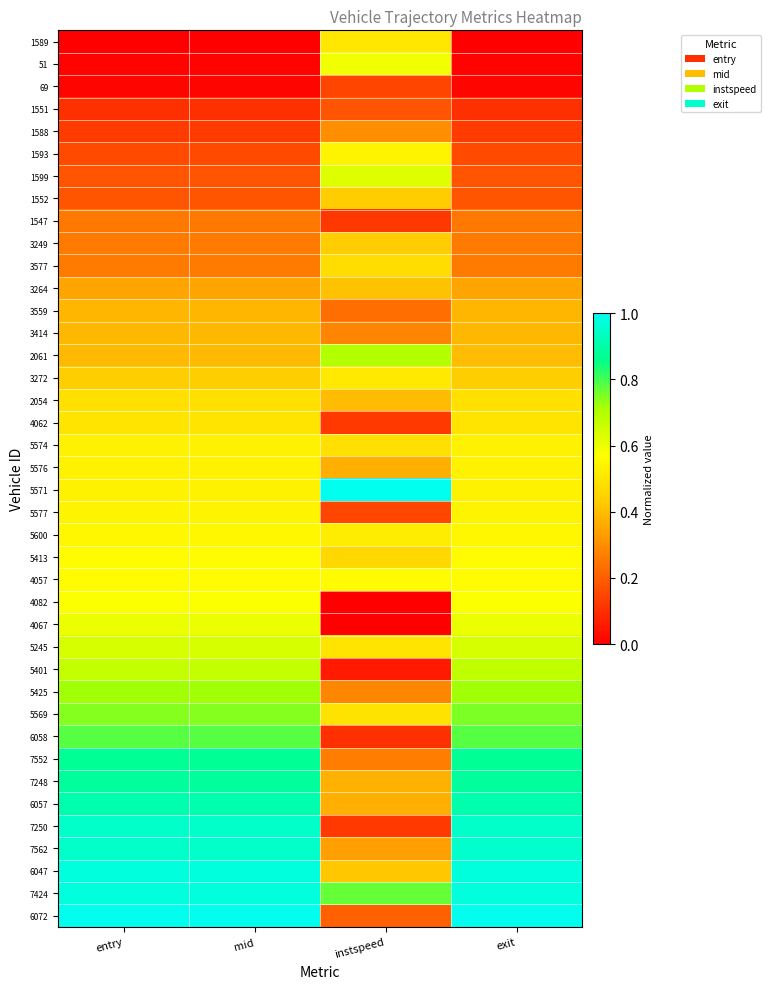

Count the number of data series in this chart.

40